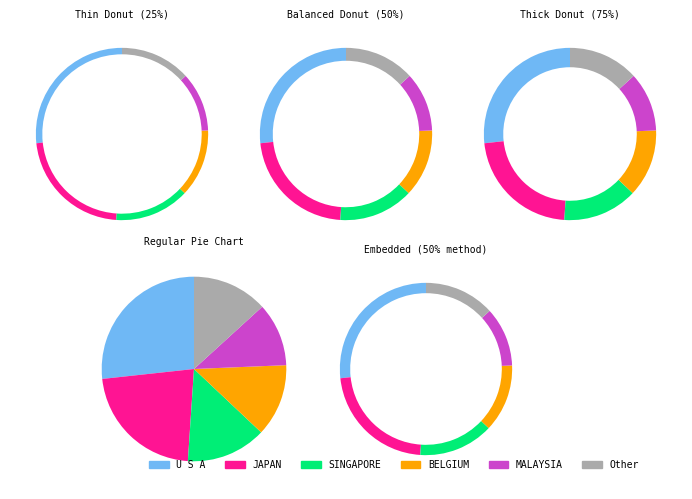

Is CHINA the majority of the pie?

No